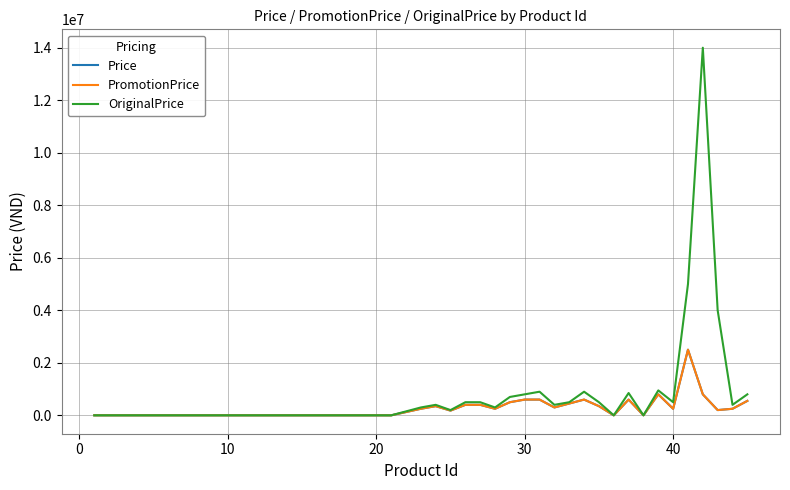

What is the highest value of the Price series?

2500000